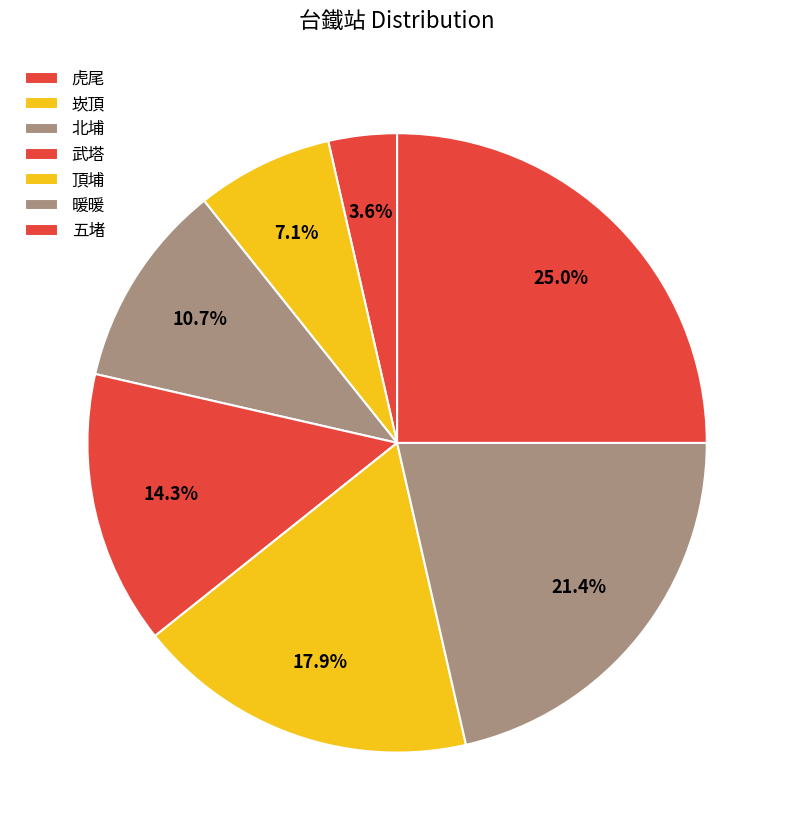

Does 頂埔 represent more than half of the total?

No